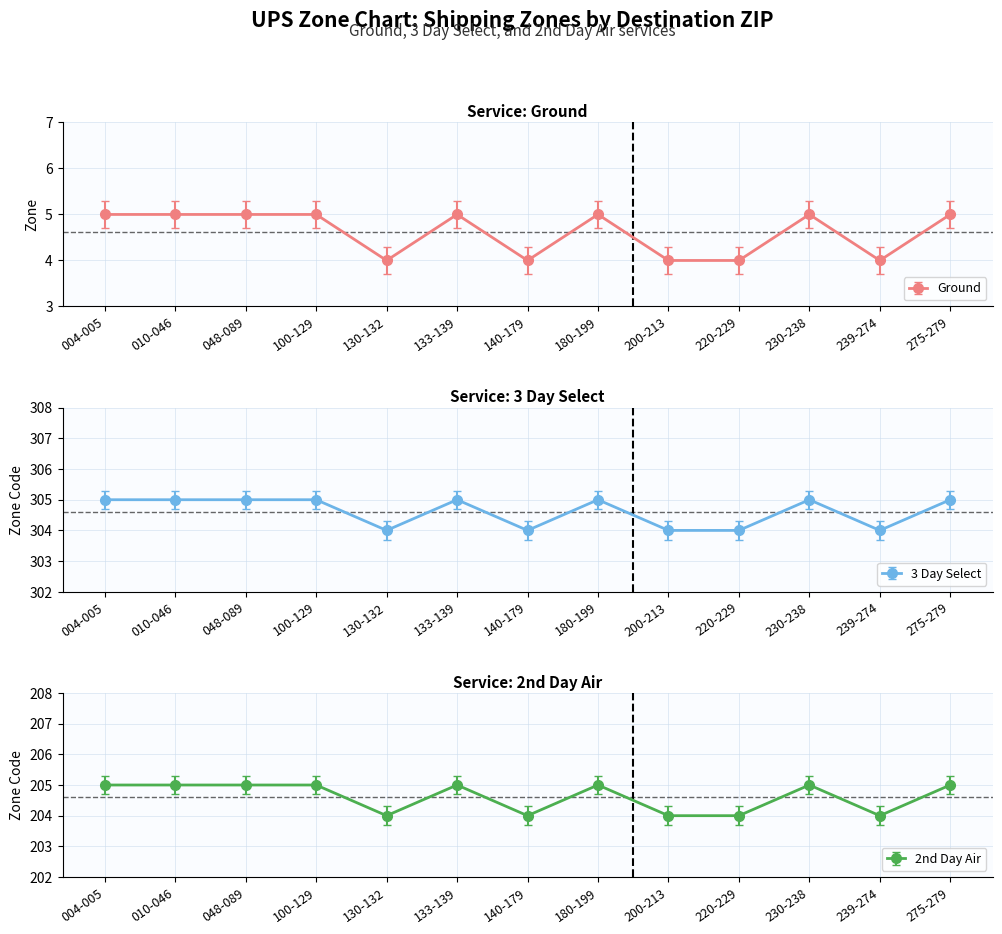

True or false: 2nd Day Air has a value of 429.1 at 140-179.

False